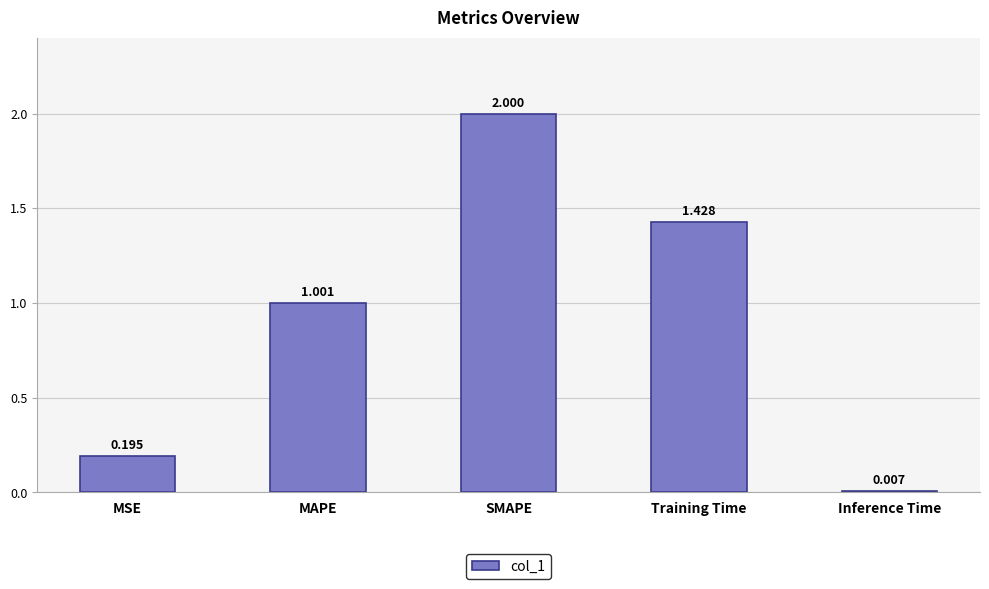

Which label corresponds to the smallest value in the chart?

Inference Time